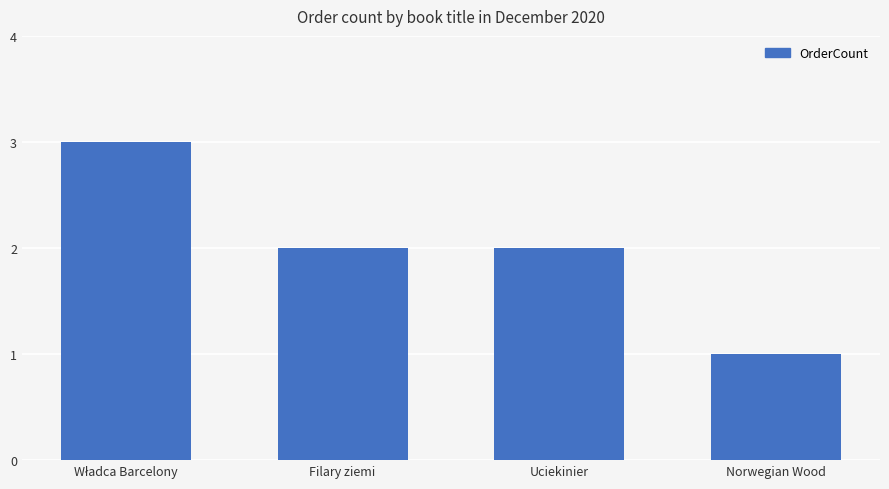

True or false: the data shows 3 at Filary ziemi.

False